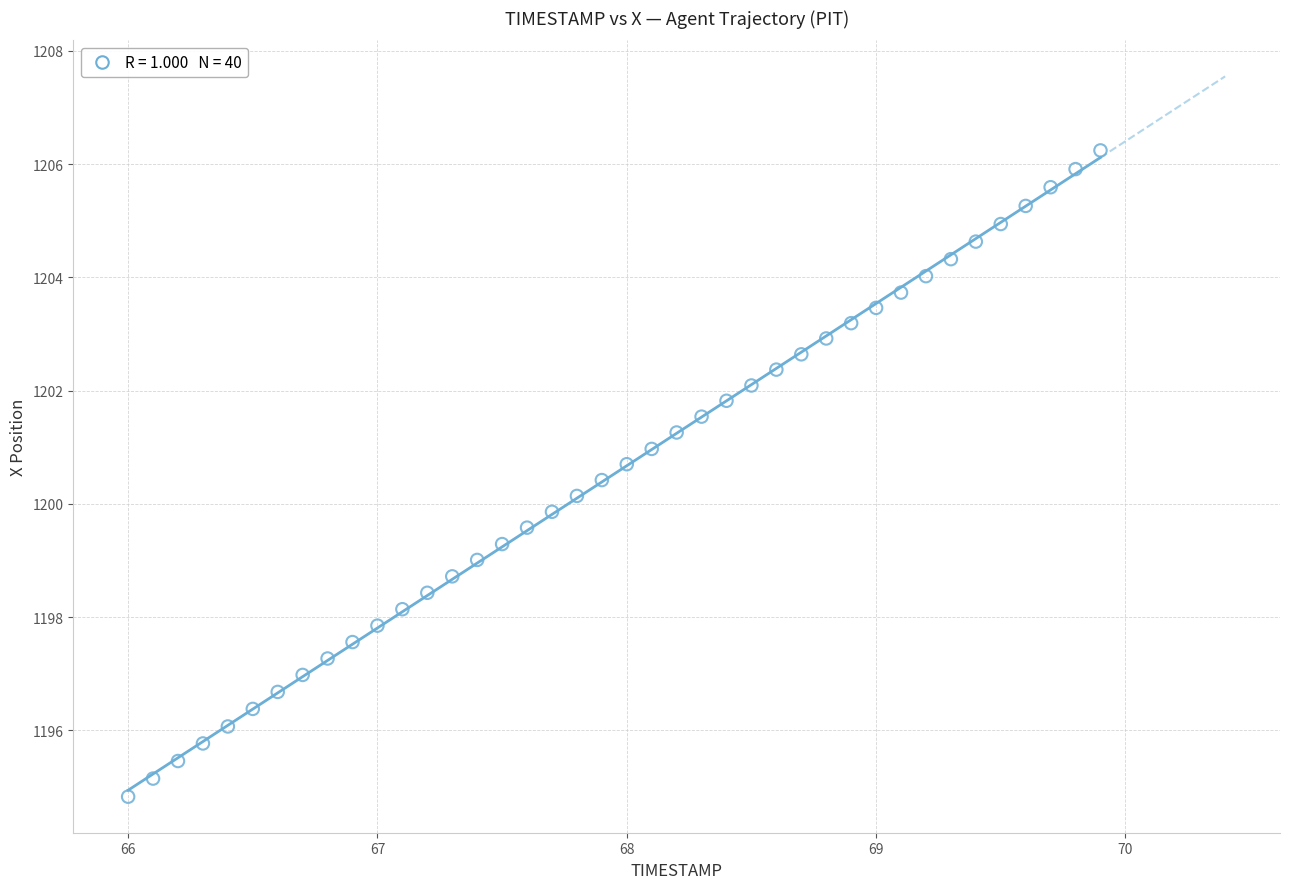

What is the range of X values (max minus min)?

3.9